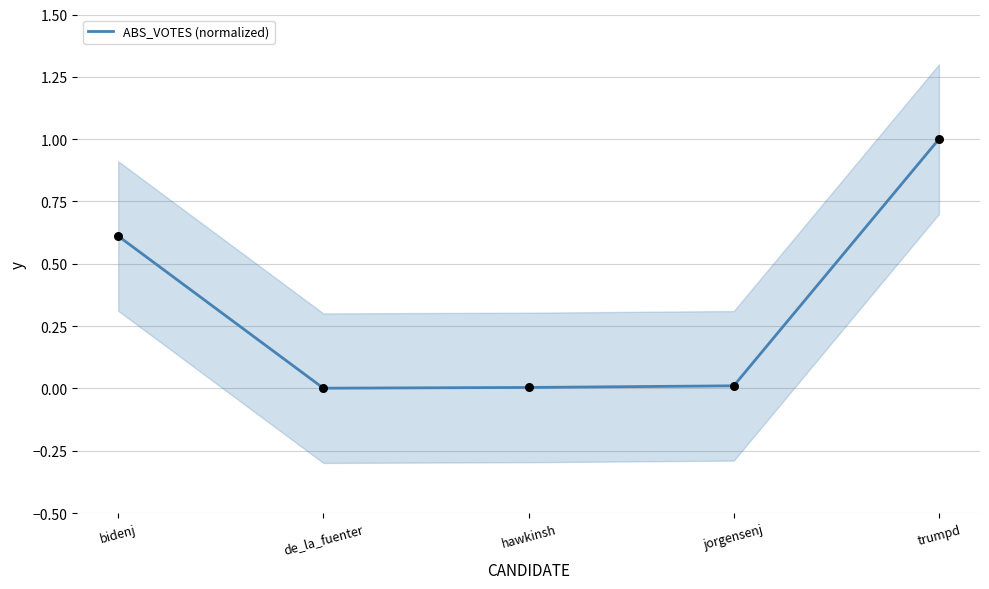

Between hawkinsh and trumpd, which is larger?

trumpd